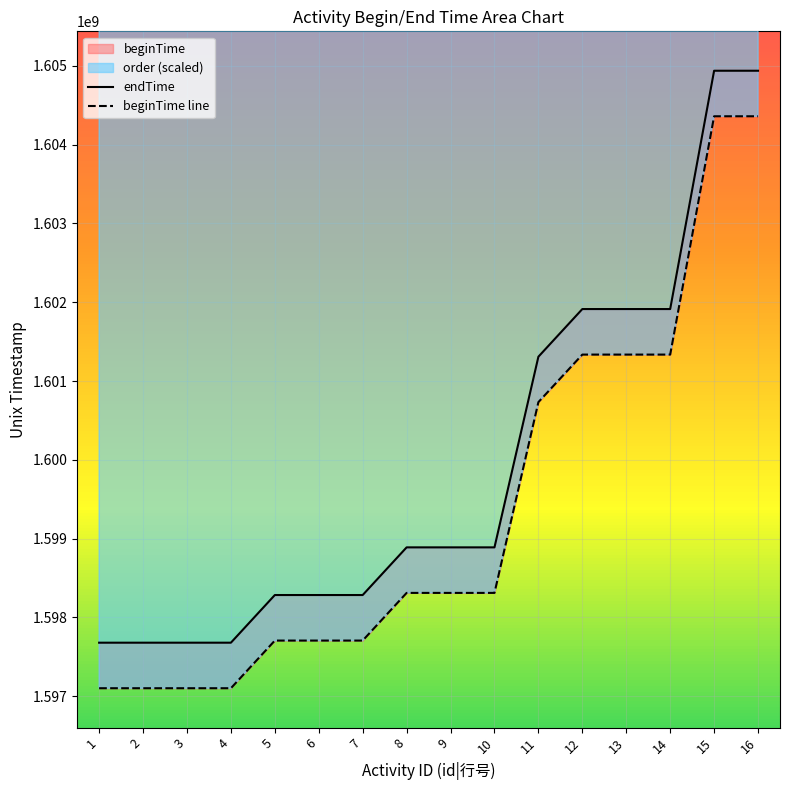

True or false: beginTime line and endTime cross at least once.

False